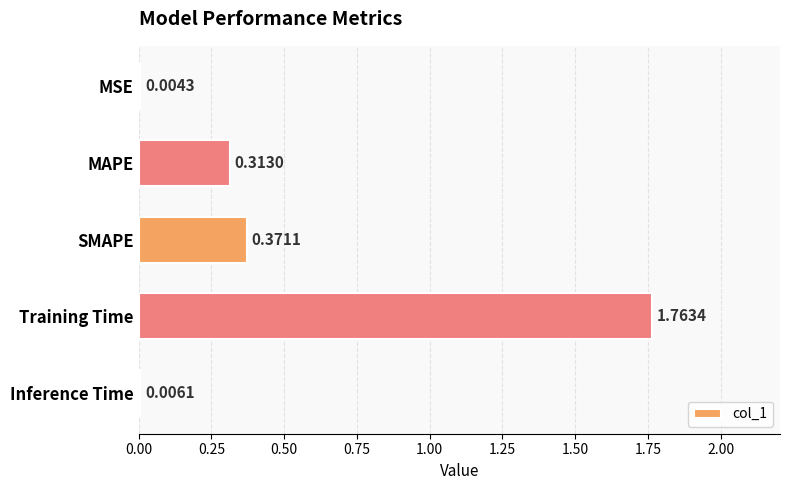

Which label corresponds to the largest value in the chart?

Training Time